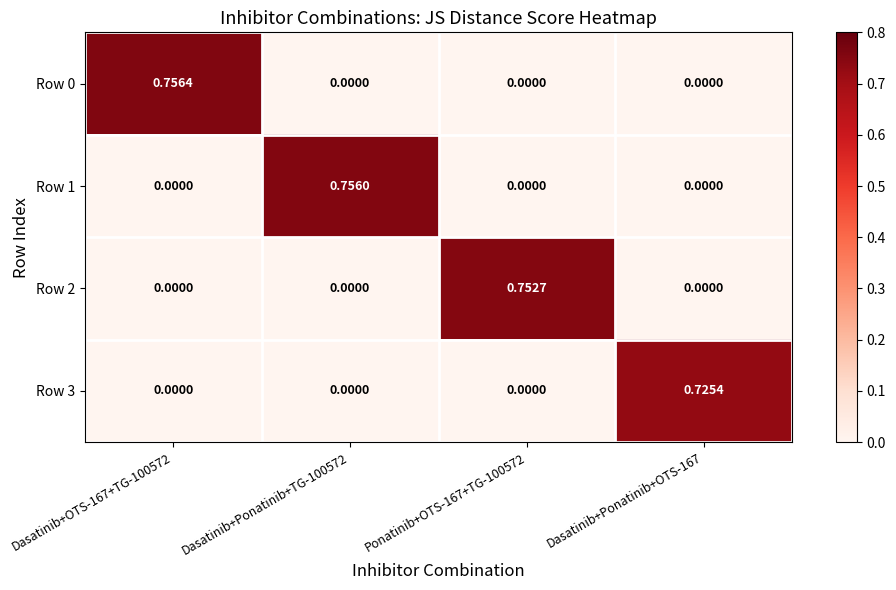

Which series has the largest range (max minus min)?

Row 0